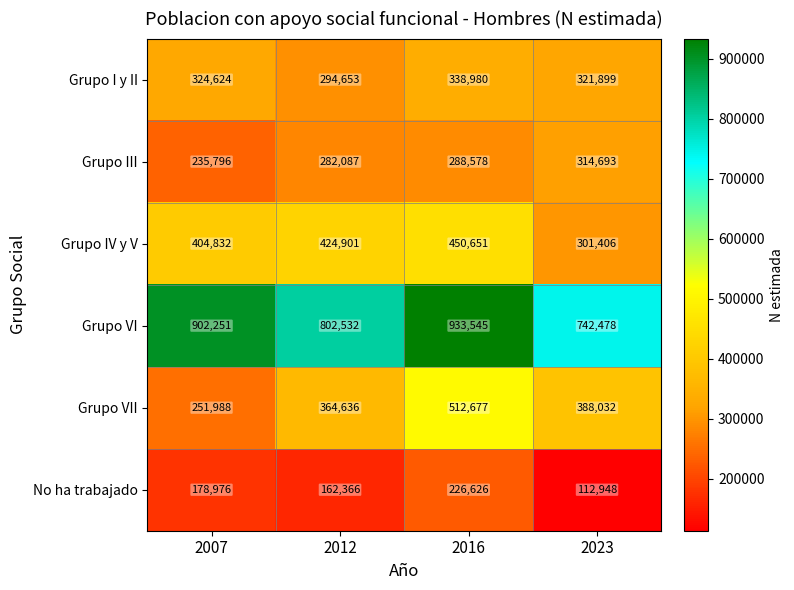

Which series changed the most between 2012 and 2023?

Grupo IV y V